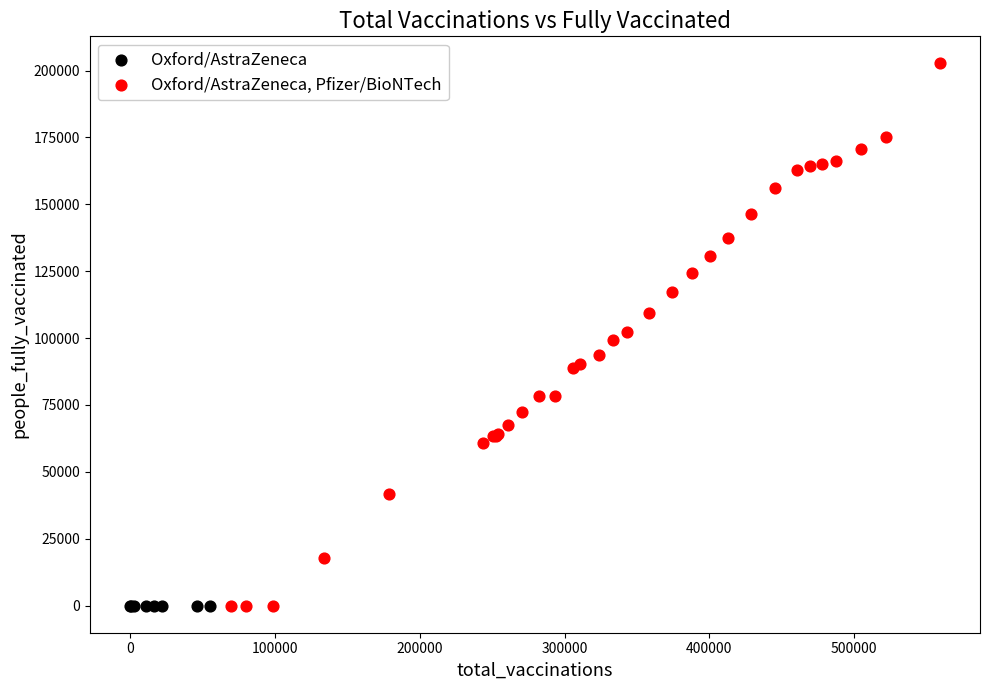

Which series contains the highest Y value?

Oxford/AstraZeneca, Pfizer/BioNTech